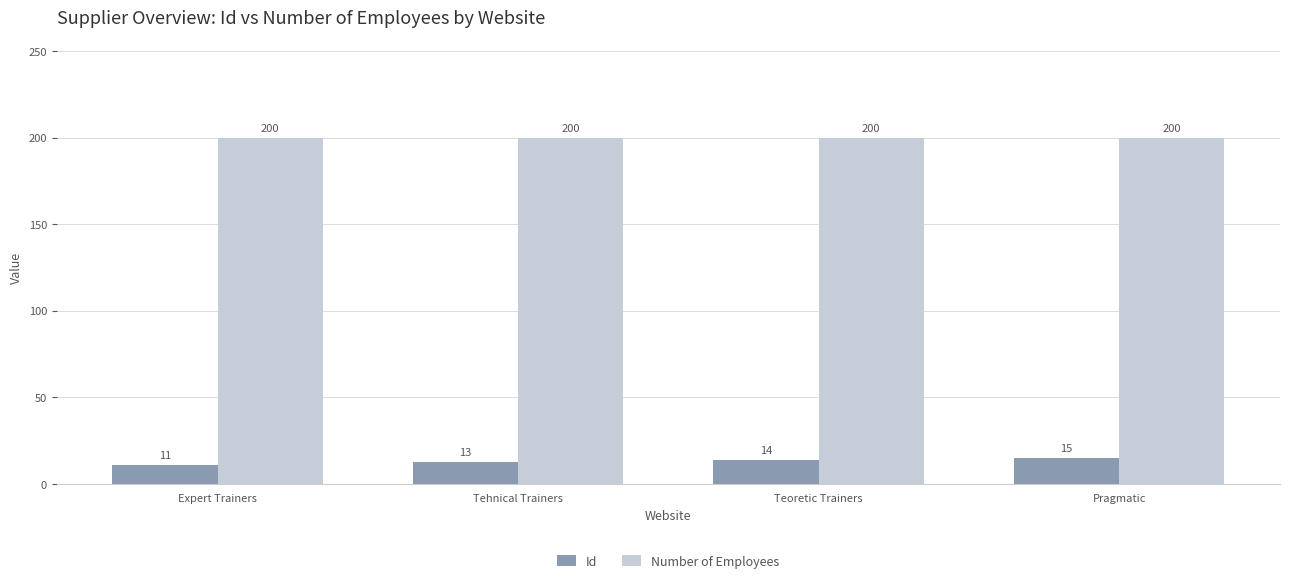

What is the label of the 4th bar from the left?

Pragmatic